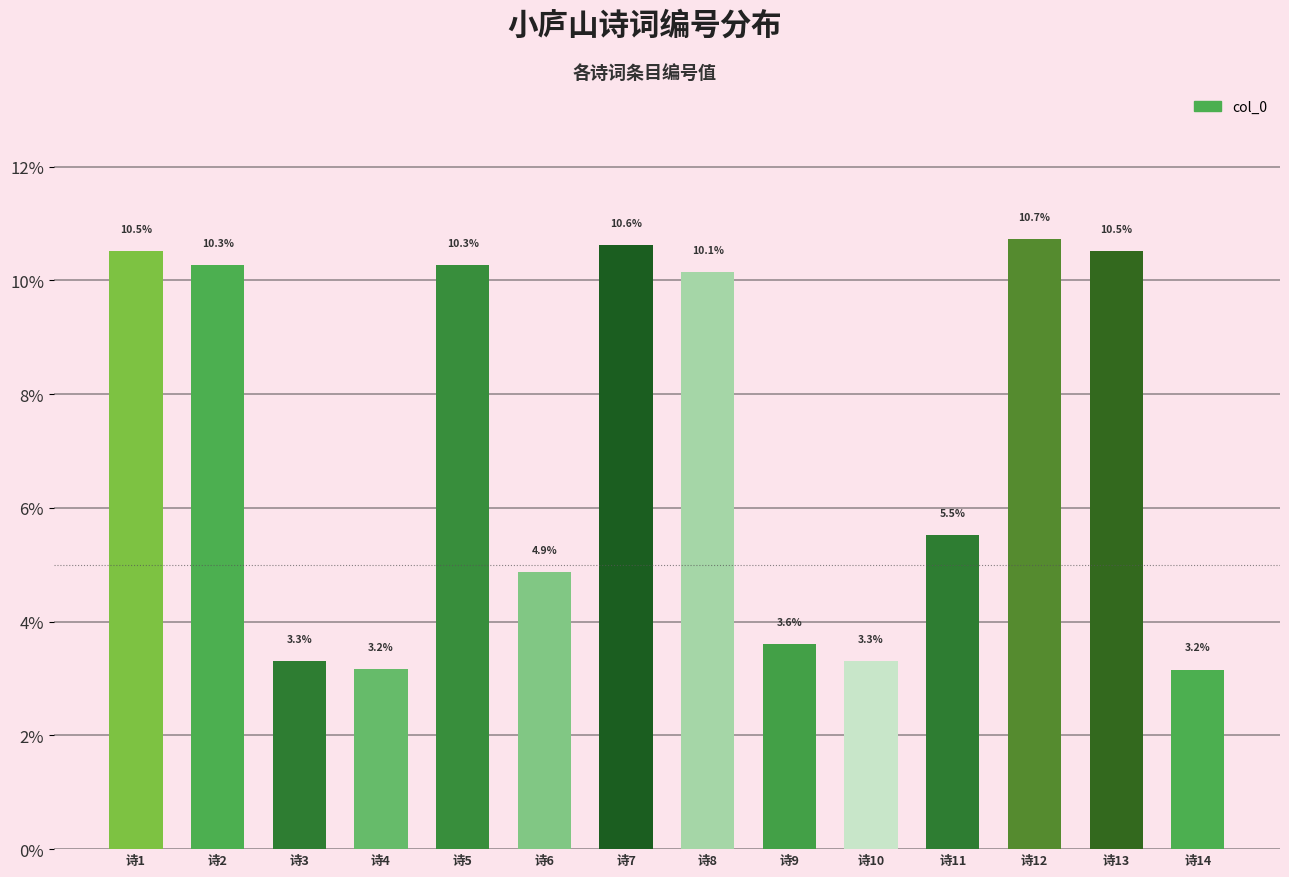

Which label corresponds to the largest value in the chart?

诗12